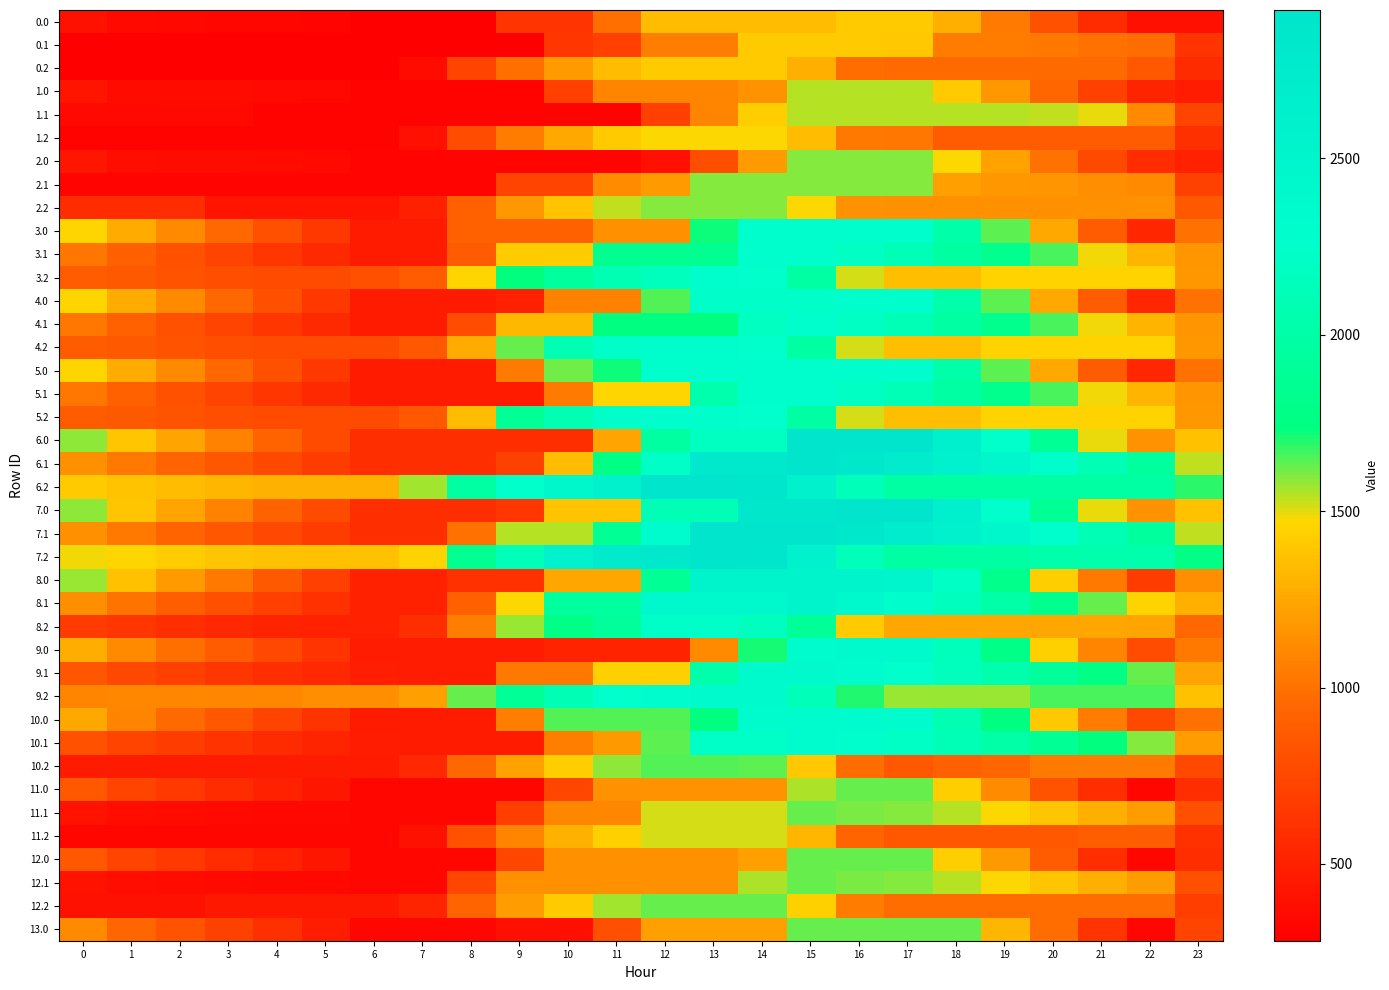

What is the total value across all series at 13?

73690.8